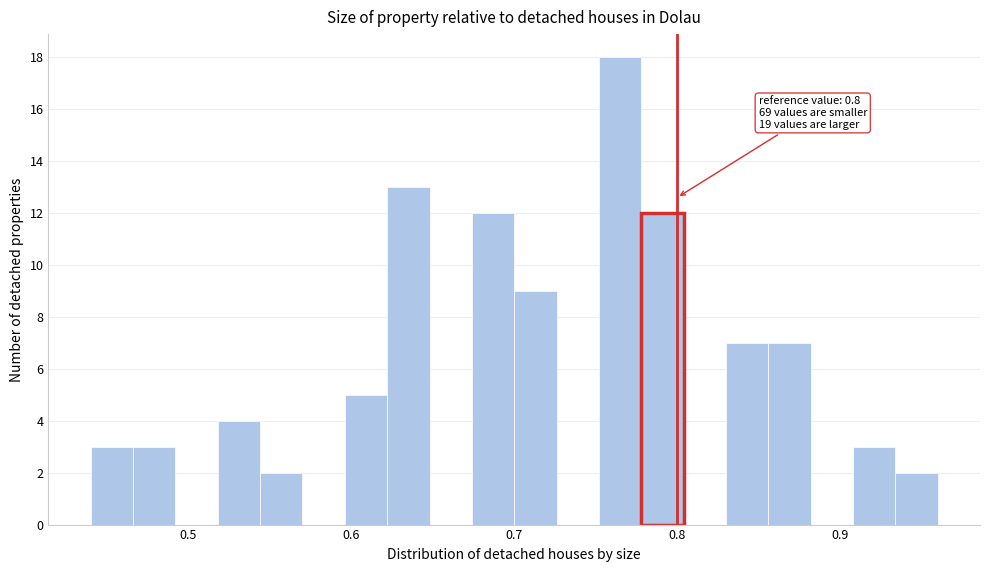

Around what value on the x-axis is the tallest bar? Give the approximate position of its centre, as read against the axis.

0.77